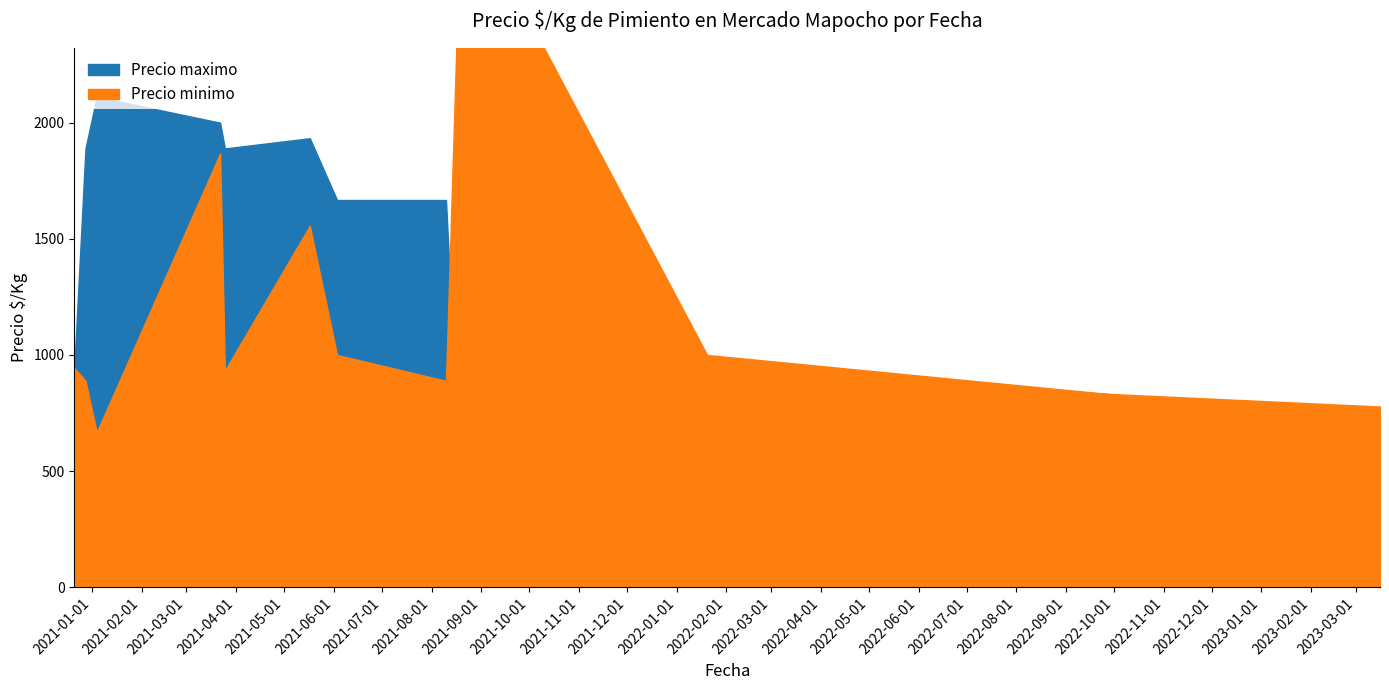

True or false: Precio maximo has a value of 1667 at 2021-06-03.

True